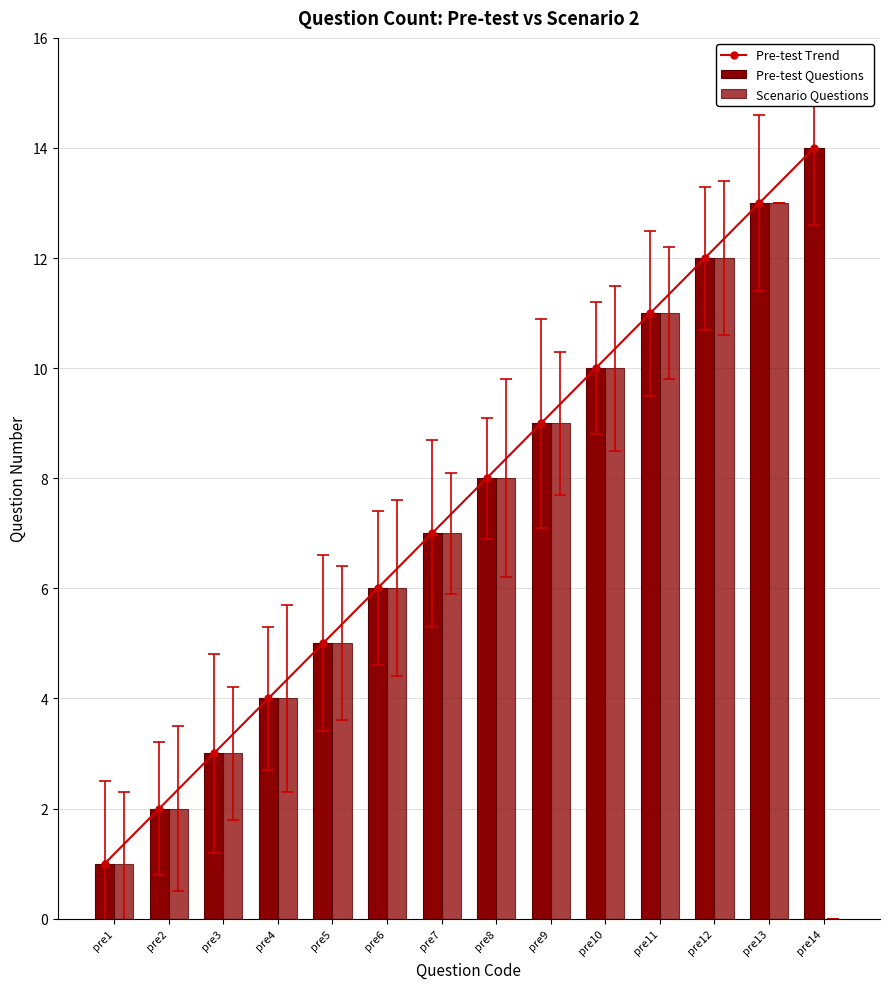

Which label corresponds to the largest value in the chart?

pre14